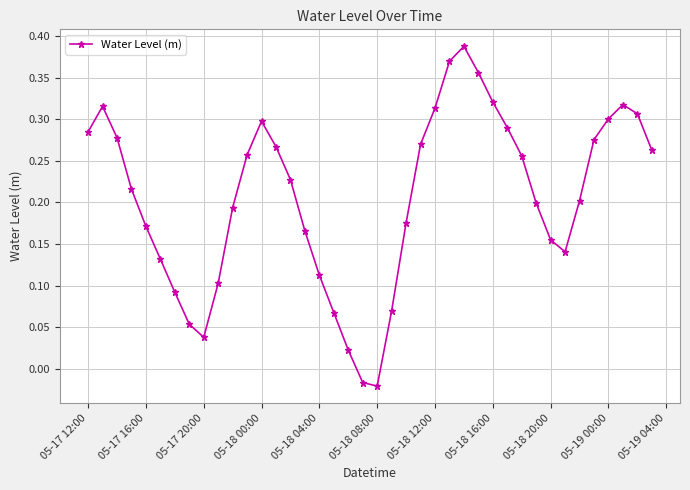

How many interior local valleys (lower than both neighbors) does the data have?

3